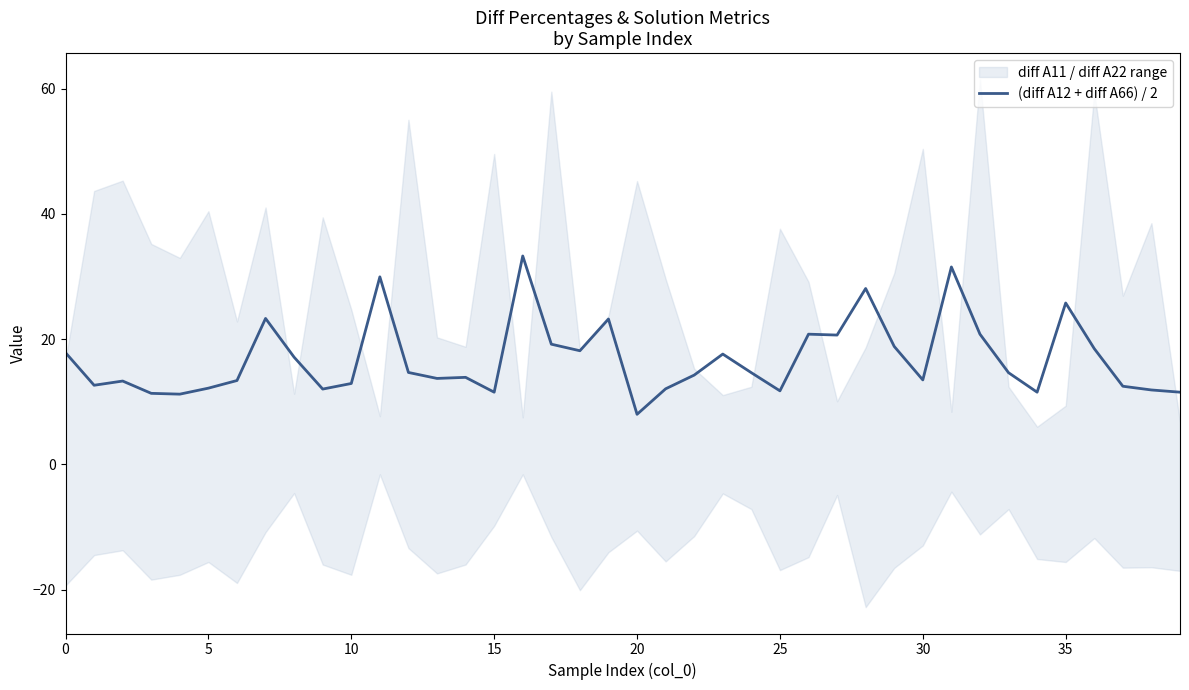

The value at 25 is 19.5. True or false?

False